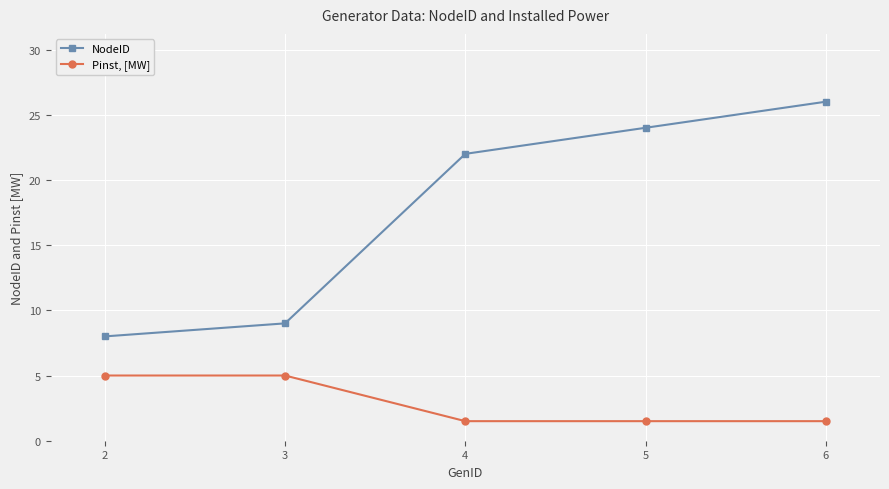

What is the value of the Pinst, [MW] point at the 1st from the left?

5.0